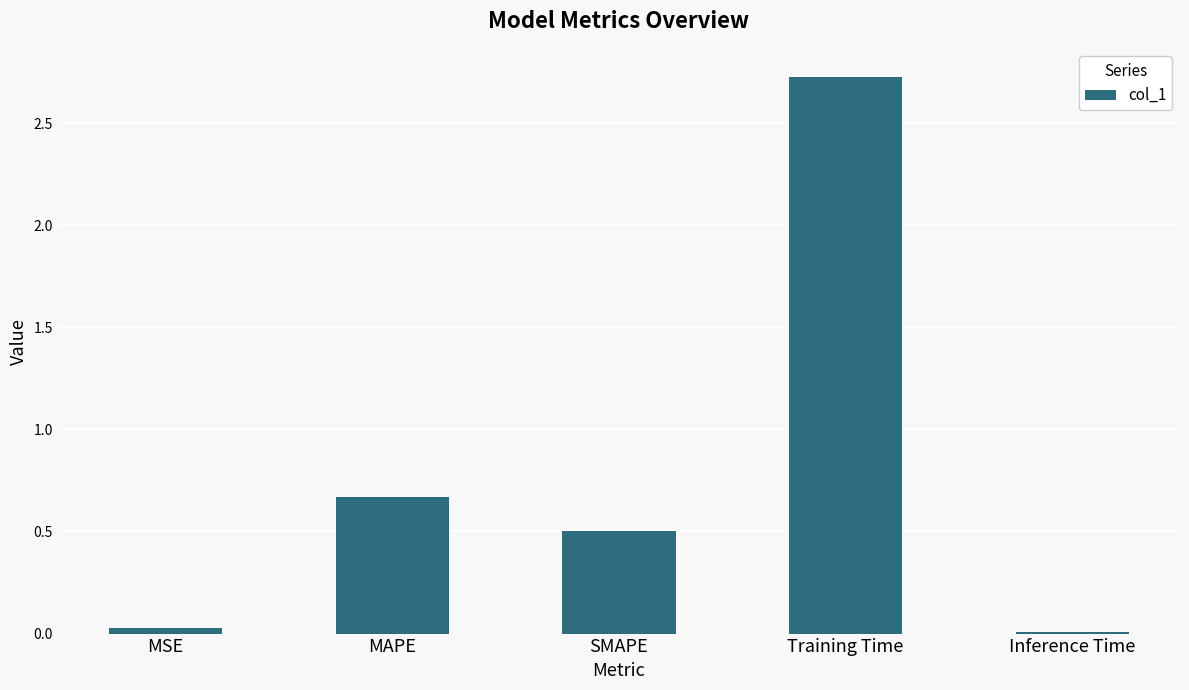

What position from the left is MSE?

1